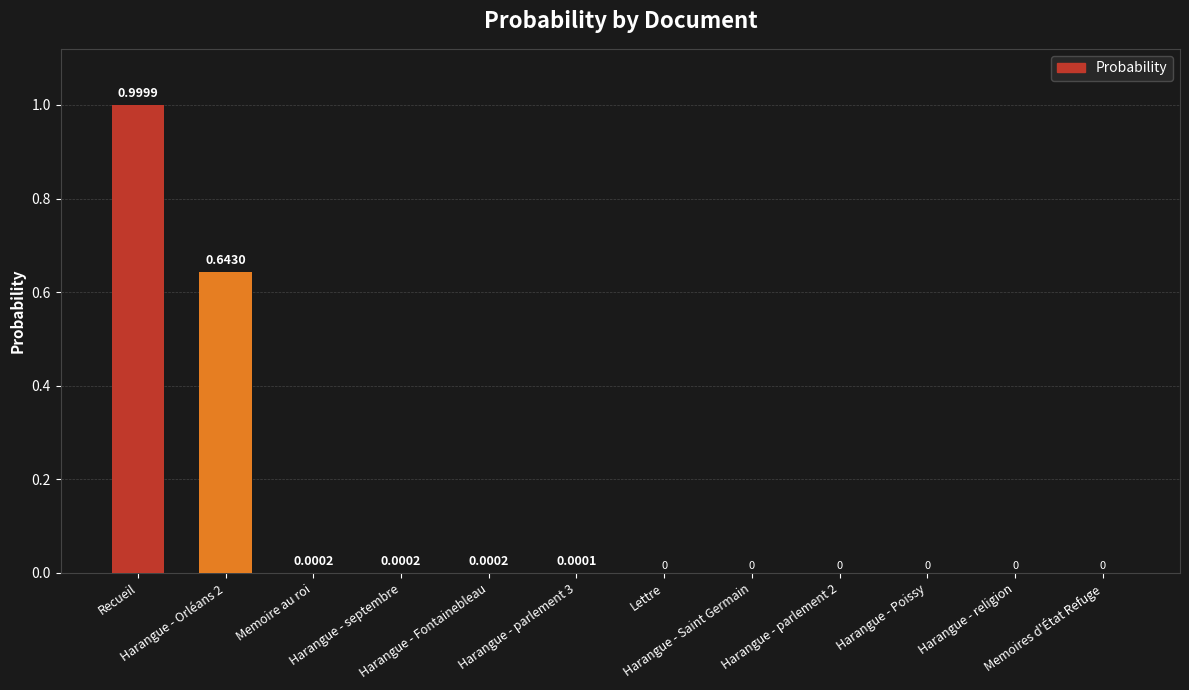

How many values are above zero?

6